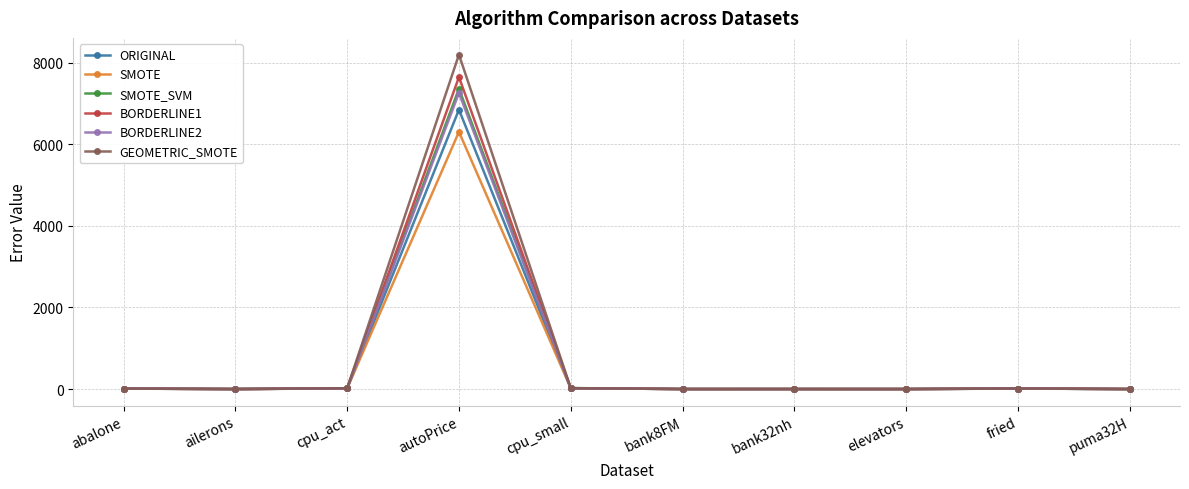

The GEOMETRIC_SMOTE series shows 12412.2 at autoPrice. True or false?

False